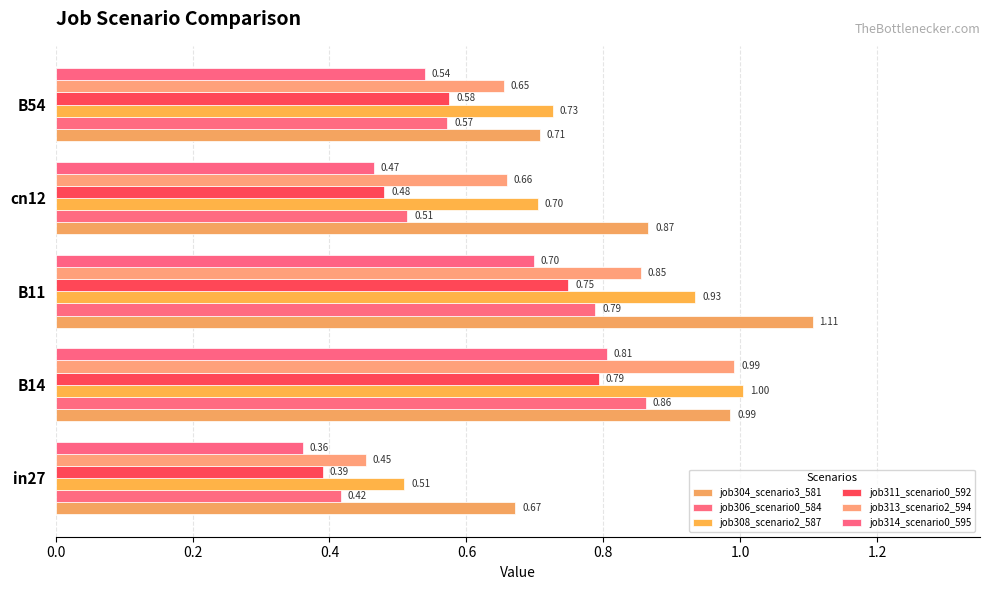

How many categories are shown in the chart?

5